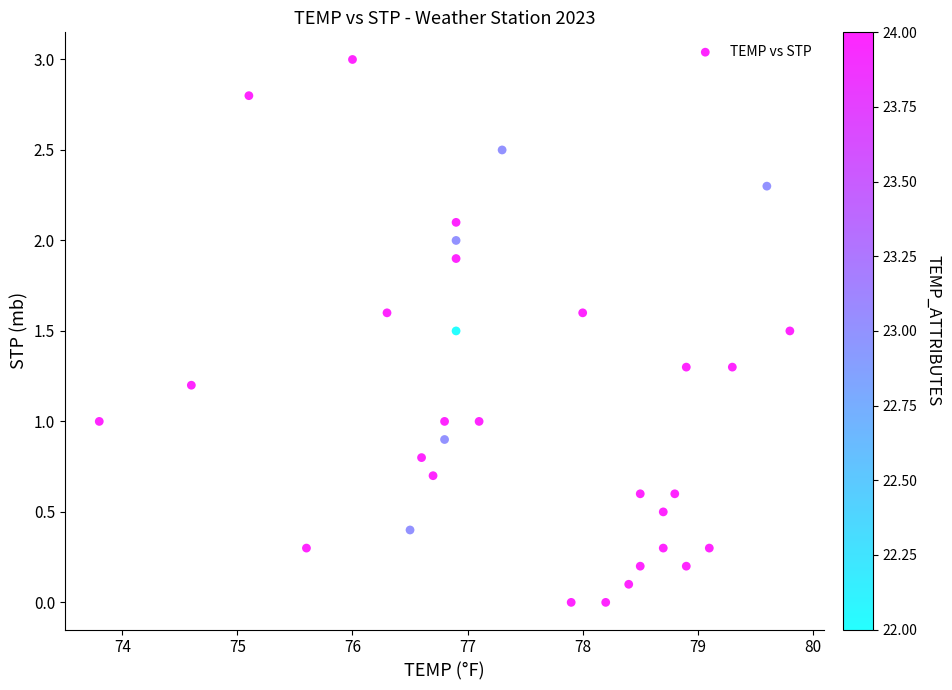

What is the range of X values (max minus min)?

6.0